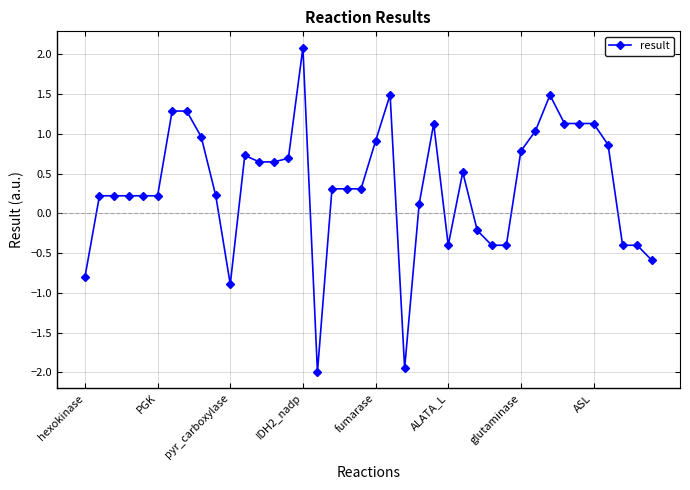

Does the chart have visible grid lines?

Yes